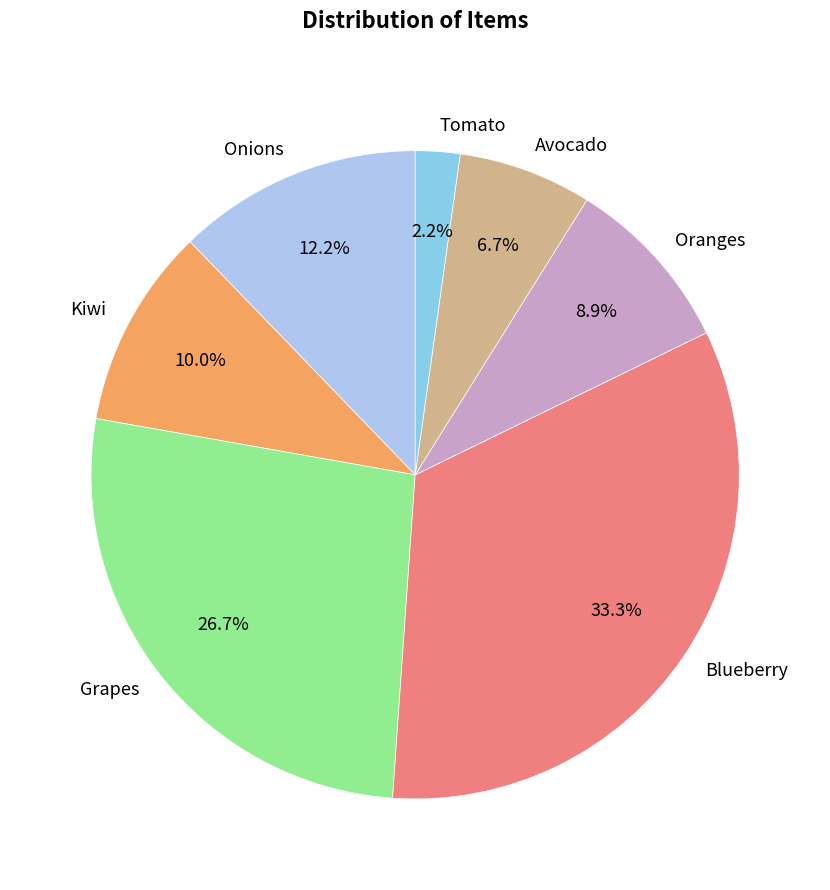

How many slices are in this pie chart?

7